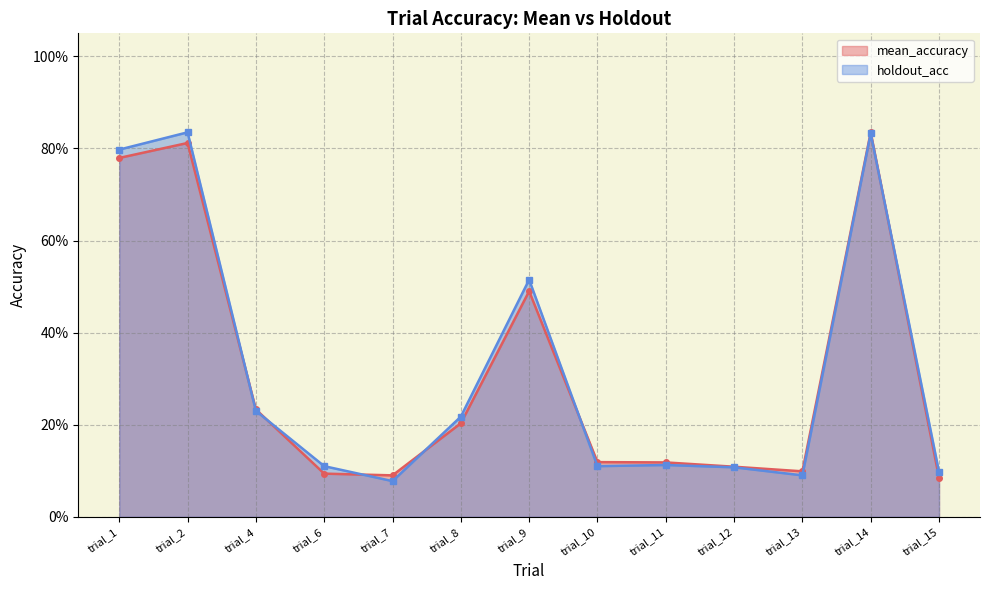

Reading left to right, transcribe all the data shown in this chart.

mean_accuracy: 0.8	0.8	0.2	0.1	0.1	0.2	0.5	0.1	0.1	0.1	0.1	0.8	0.1
holdout_acc: 0.8	0.8	0.2	0.1	0.1	0.2	0.5	0.1	0.1	0.1	0.1	0.8	0.1